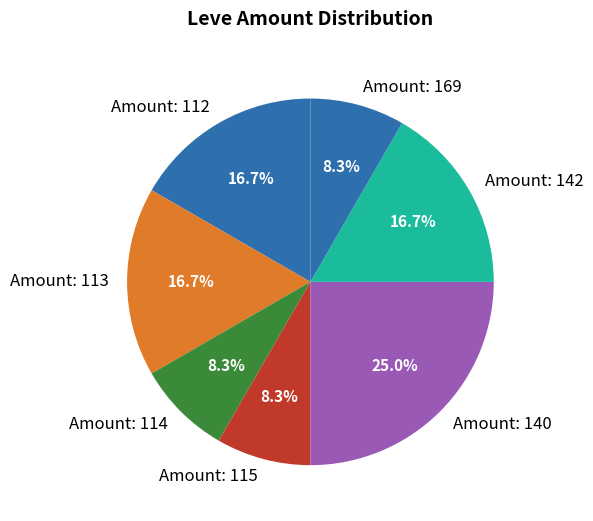

Count the number of slices in the pie.

7